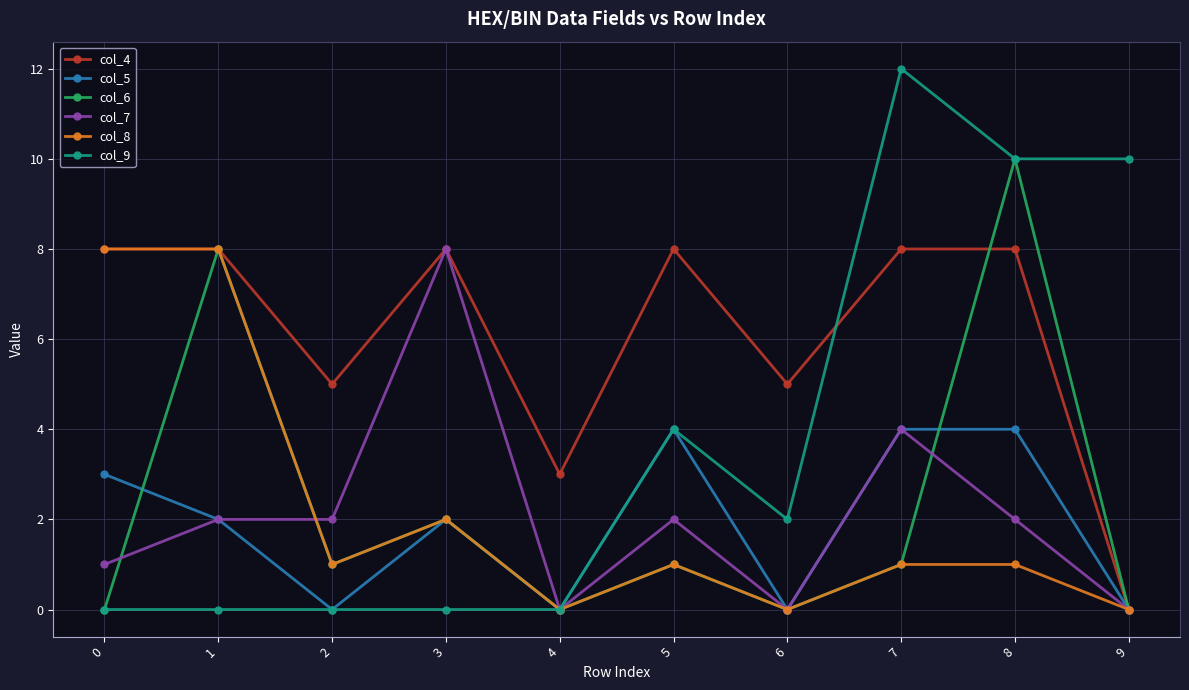

Between 5 and 6, which series saw the biggest shift?

col_5